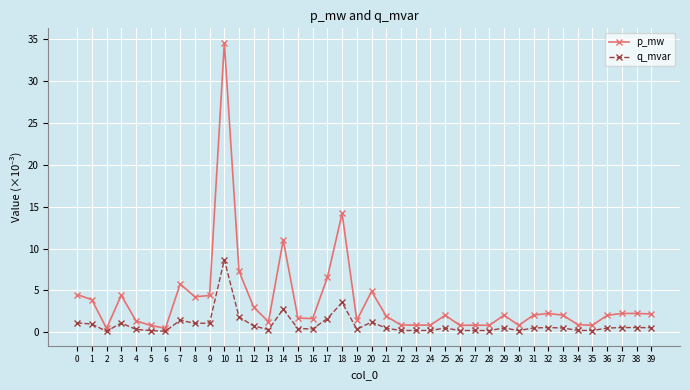

What is the difference between the maximum and second lowest values in the q_mvar series?

8.6